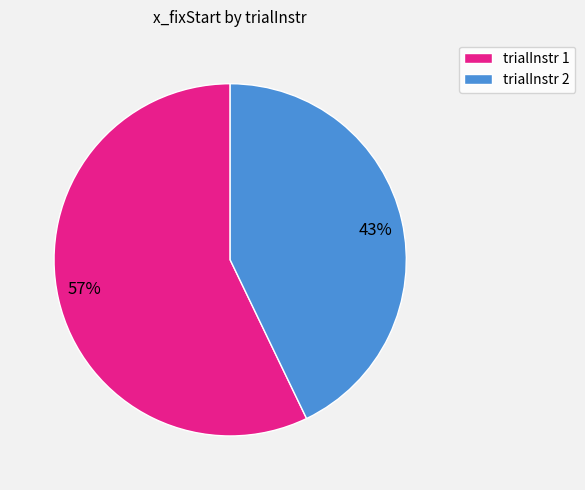

To the nearest percent, what portion does 57% represent?

57%